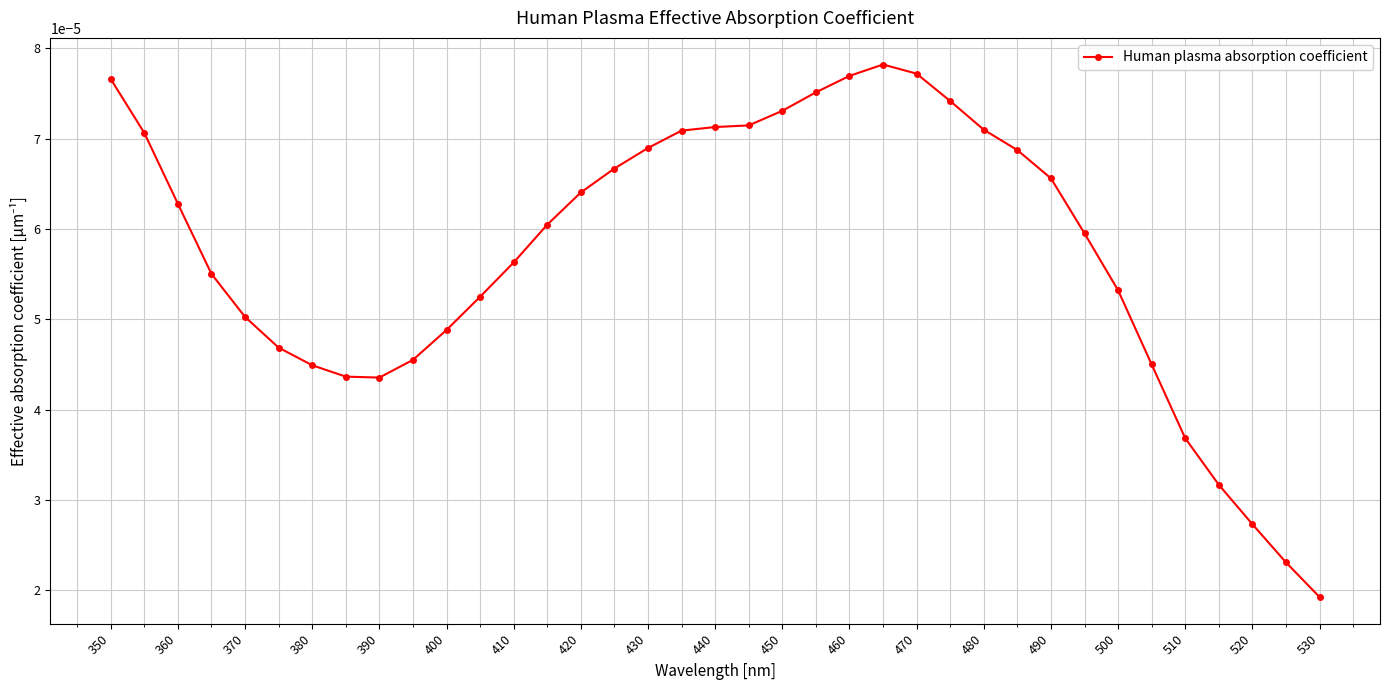

Count the values in the range 0 to 1.

37